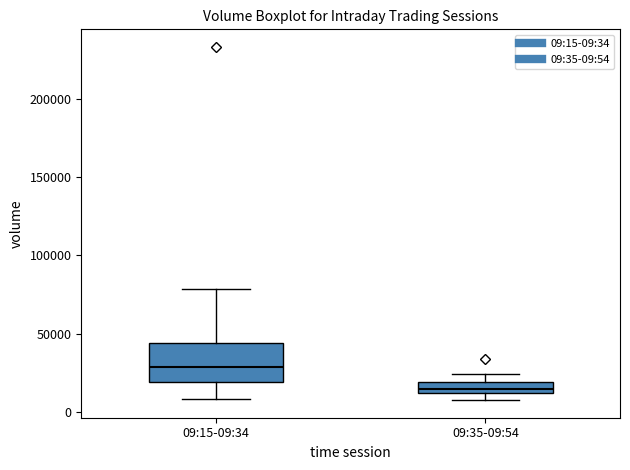

Which box has the lowest median line?

09:35-09:54